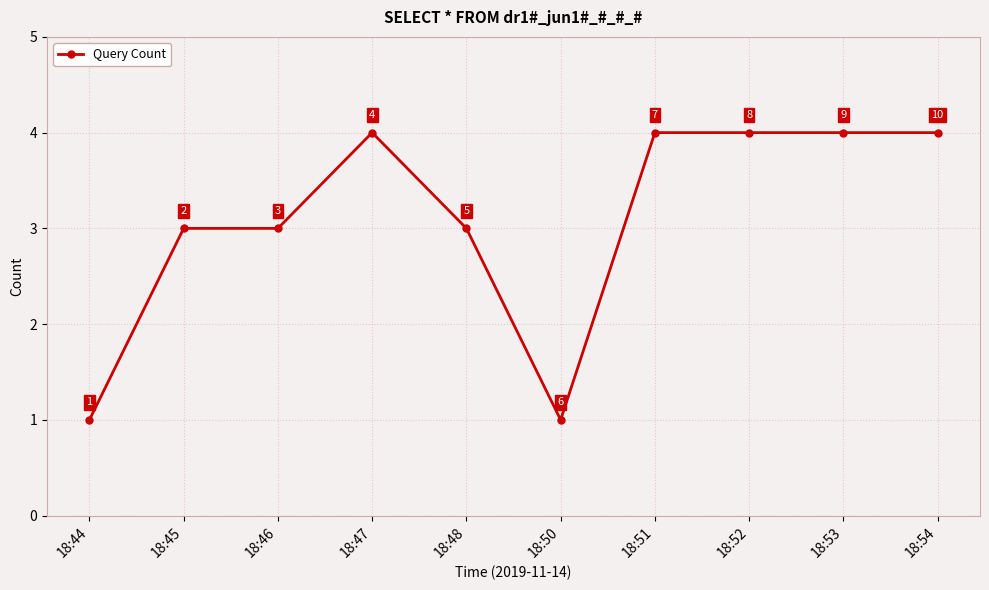

The chart shows a value of 2 at 18:45. True or false?

False